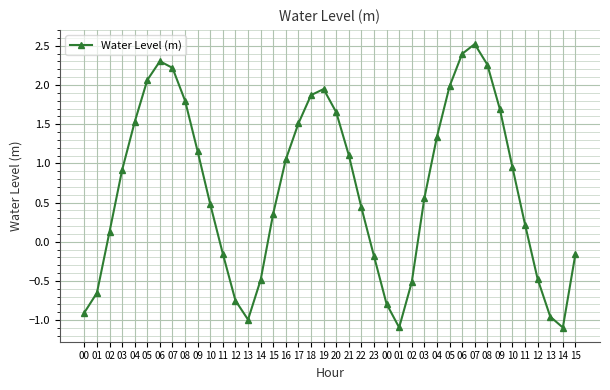

What is the difference between the second highest and second lowest values?

3.5